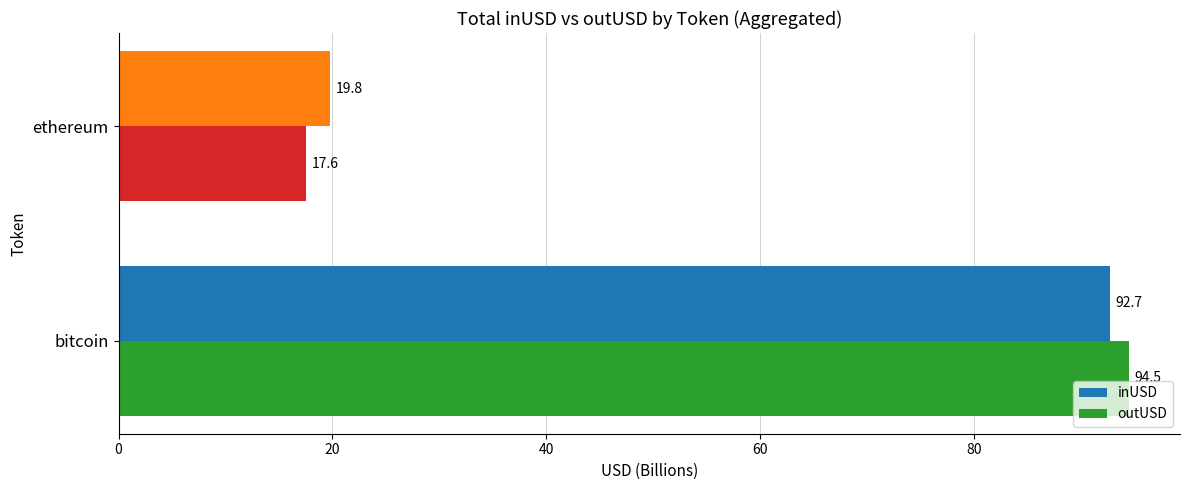

List the series in order of their peak value, highest first.

outUSD, inUSD